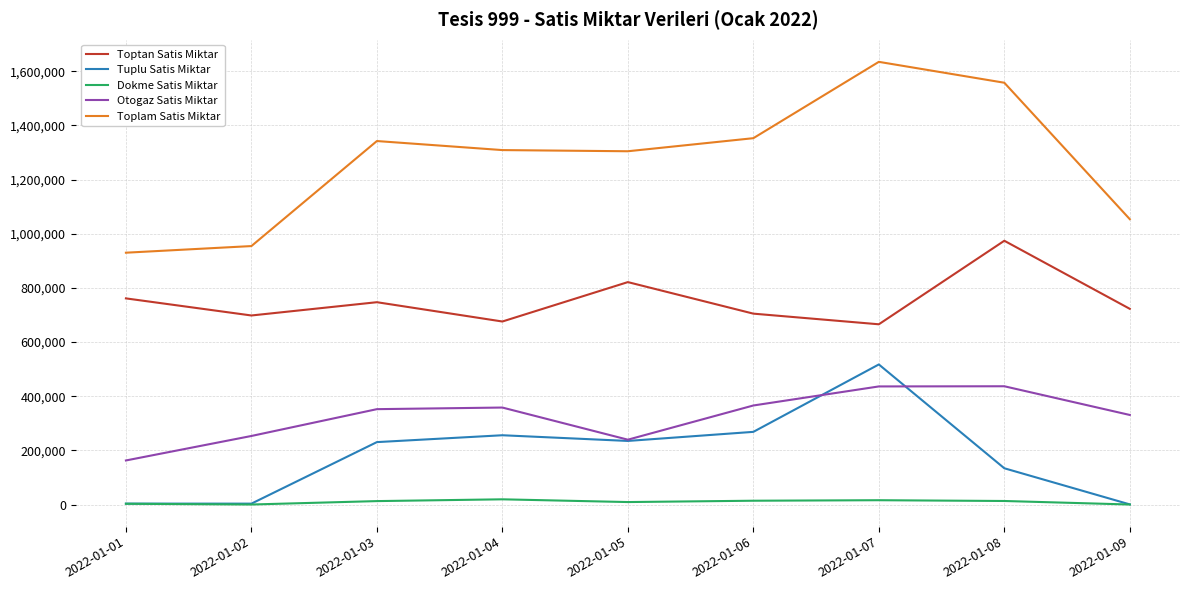

At how many categories does at least one series exceed 198281?

9